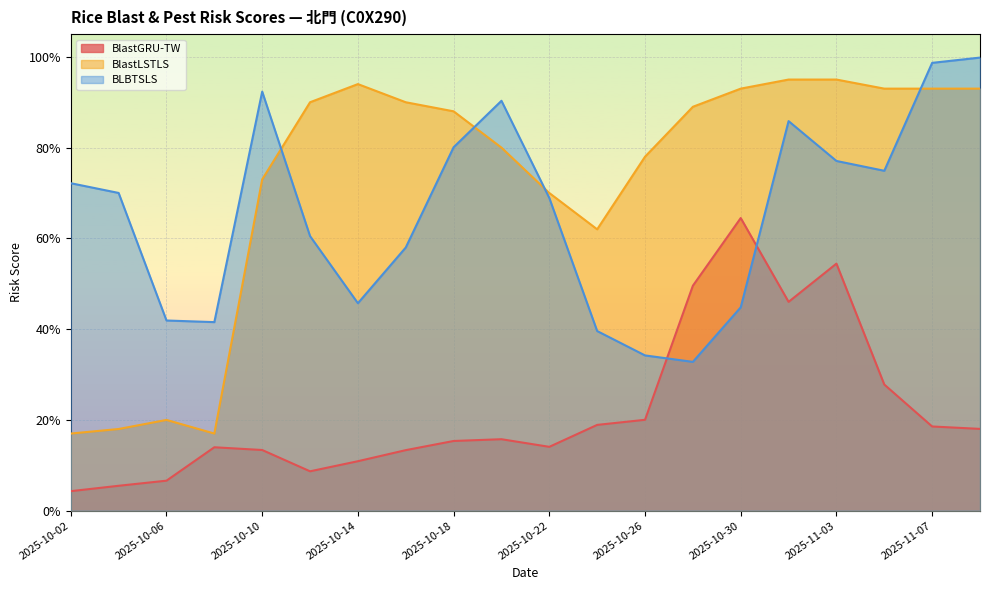

What position from the right is 2025-10-12?

15